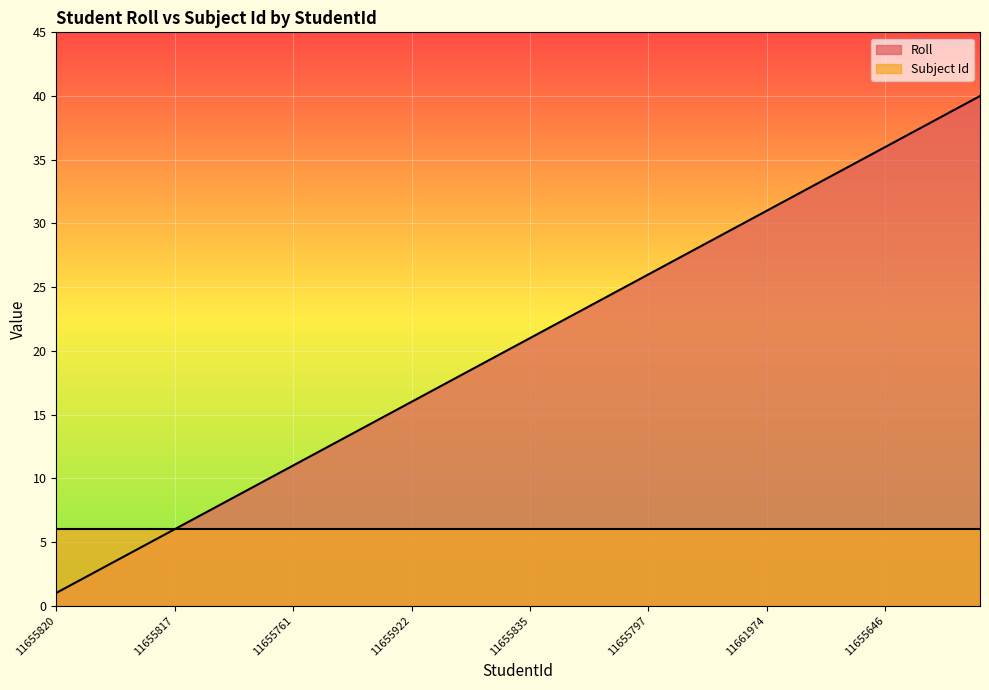

Which series has the largest total across all categories?

Roll